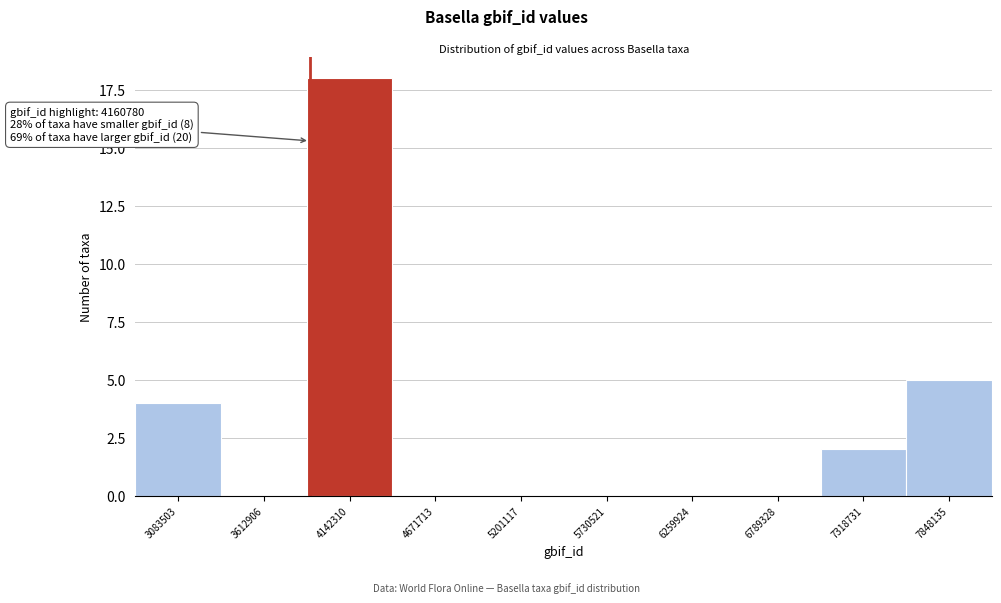

Reading left to right, list all the values displayed in this chart.

3083503=4	3612906=0	4142310=18	4671713=0	5201117=0	5730521=0	6259924=0	6789328=0	7318731=2	7848135=5